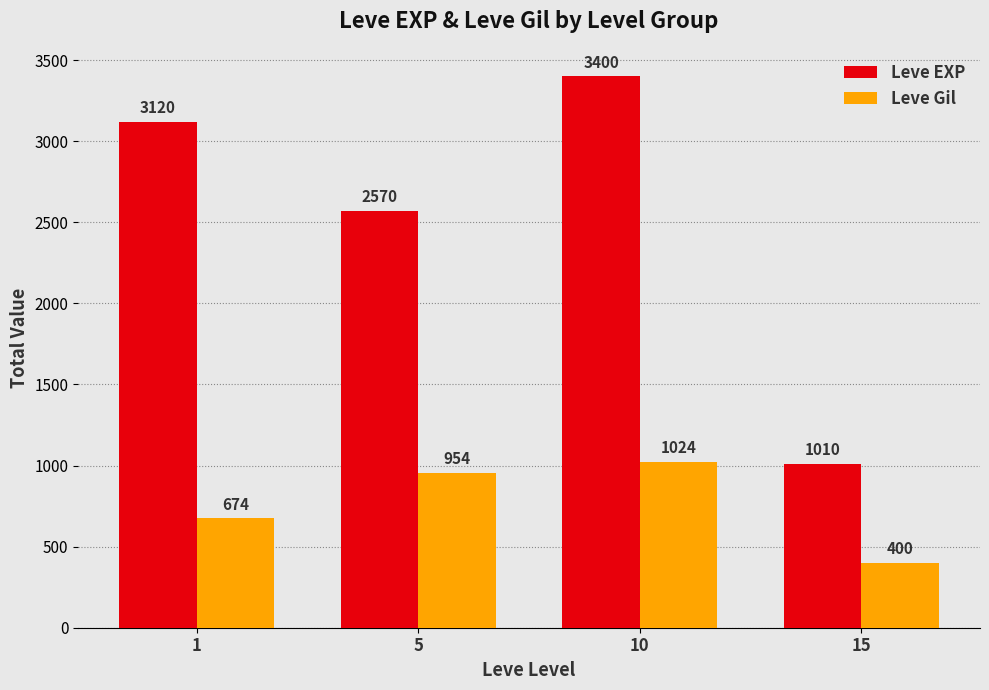

Is the value of Leve EXP at 1 greater than the value of Leve Gil at 5?

Yes